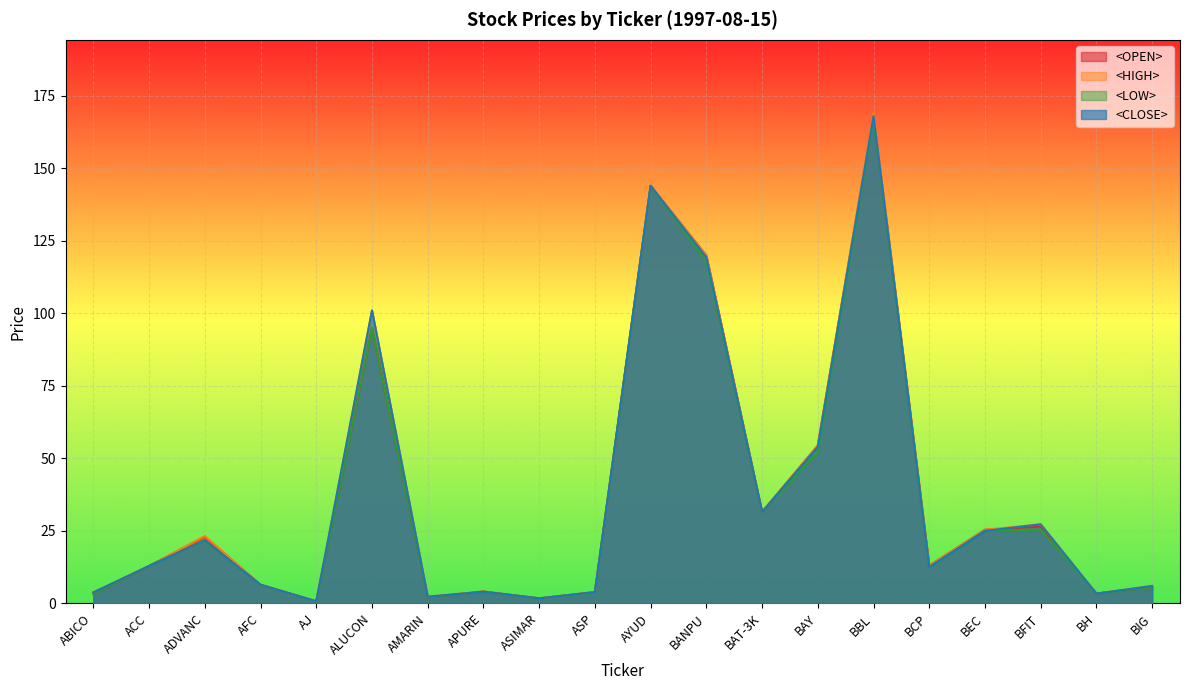

What is the total value across all series at AJ?

2.7